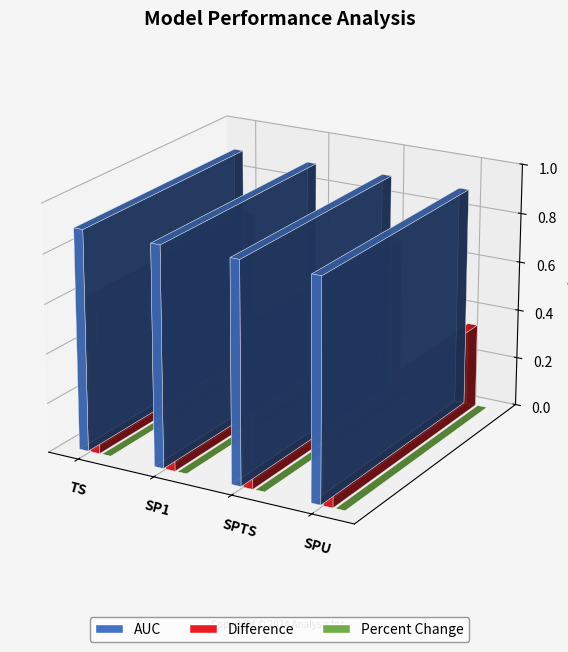

Reading right to left, transcribe all the data shown in this chart.

AUC: SPU=0.9	SPTS=0.9	SP1=0.9	TS=0.9
Difference: SPU=0.3	SPTS=0.6	SP1=0.4	TS=0.6
Percent Change: SPU=0.0	SPTS=0.0	SP1=0.0	TS=0.0